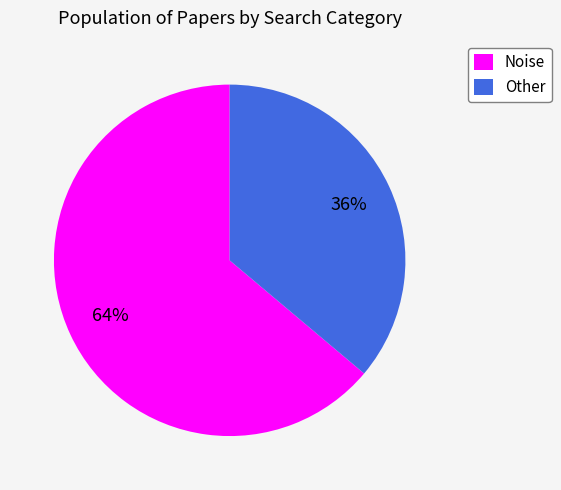

Is it true that Other is 36% of the pie?

True